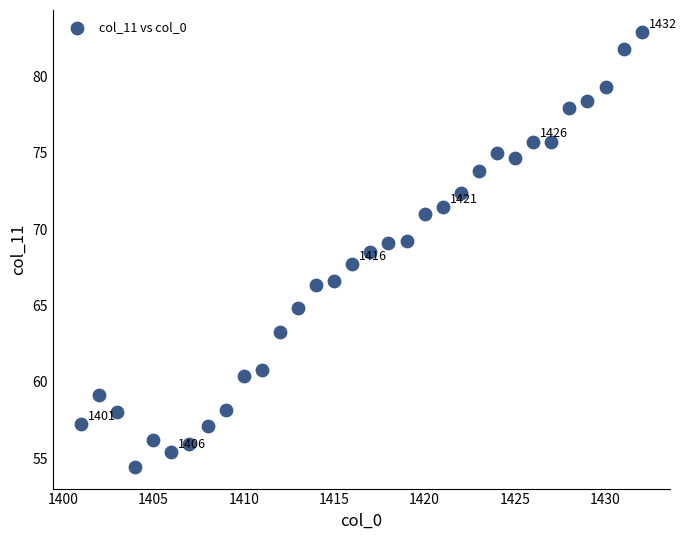

What is the range of Y values (max minus min)?

28.5